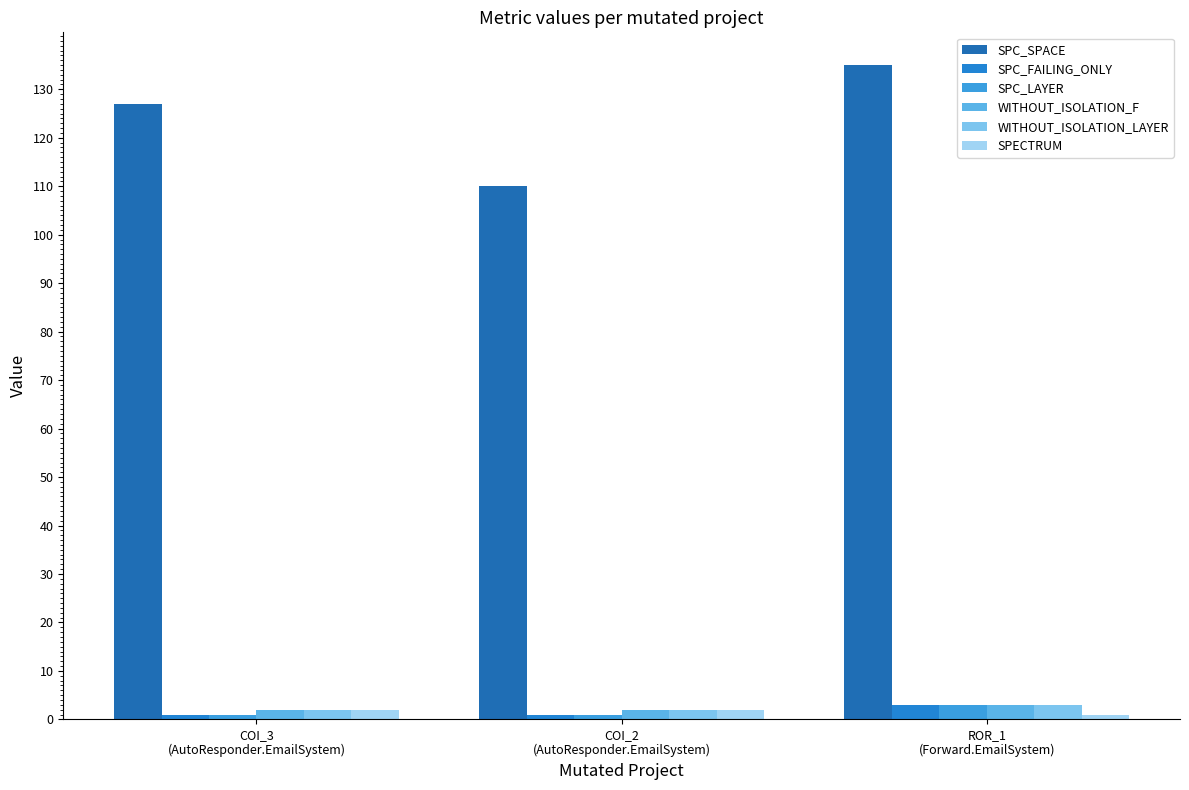

How many series are shown in this chart?

6